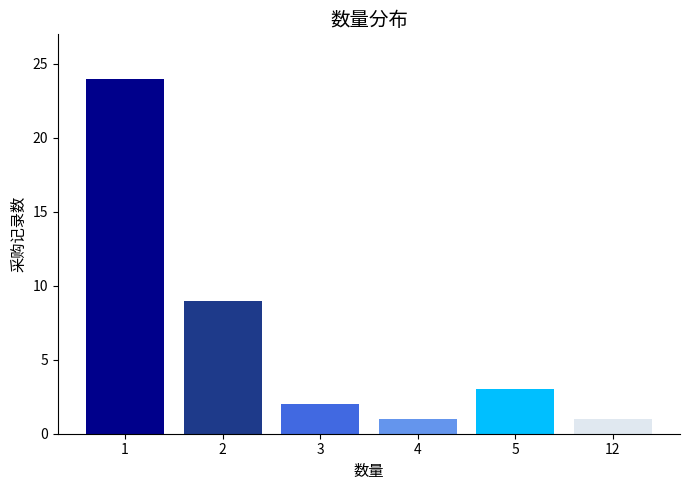

What is the sum of all values?

40